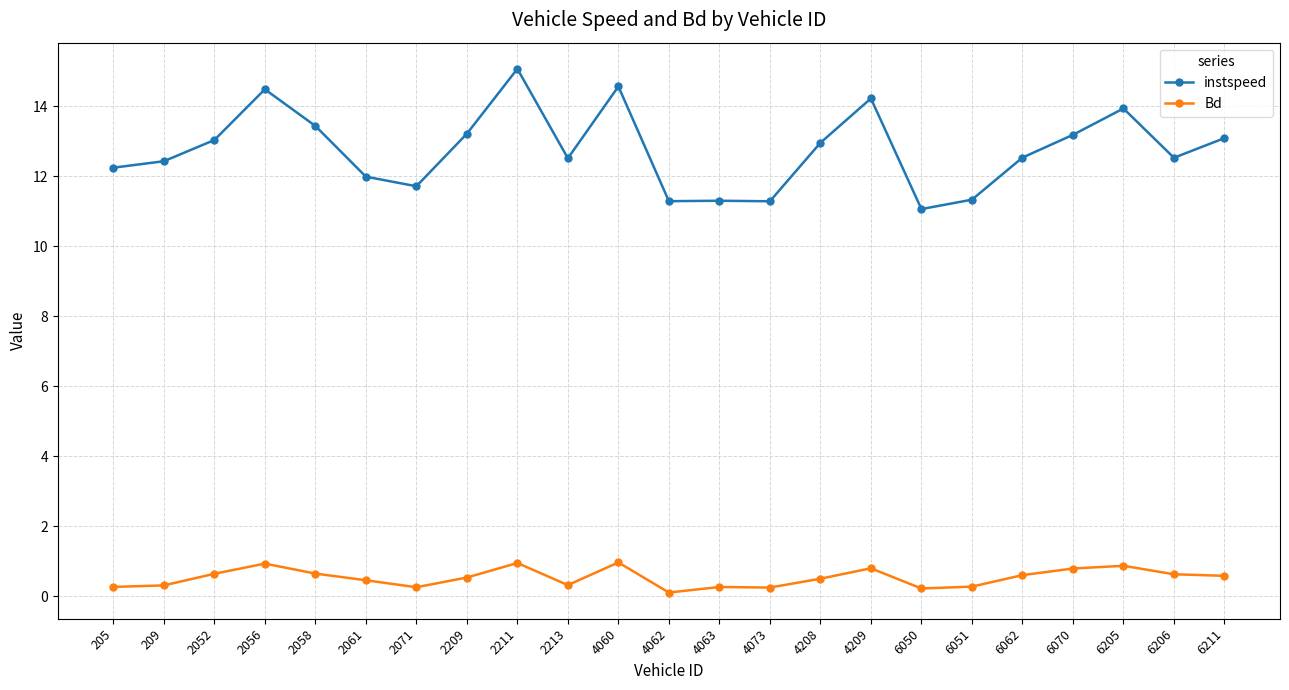

True or false: instspeed and Bd intersect in this chart.

False